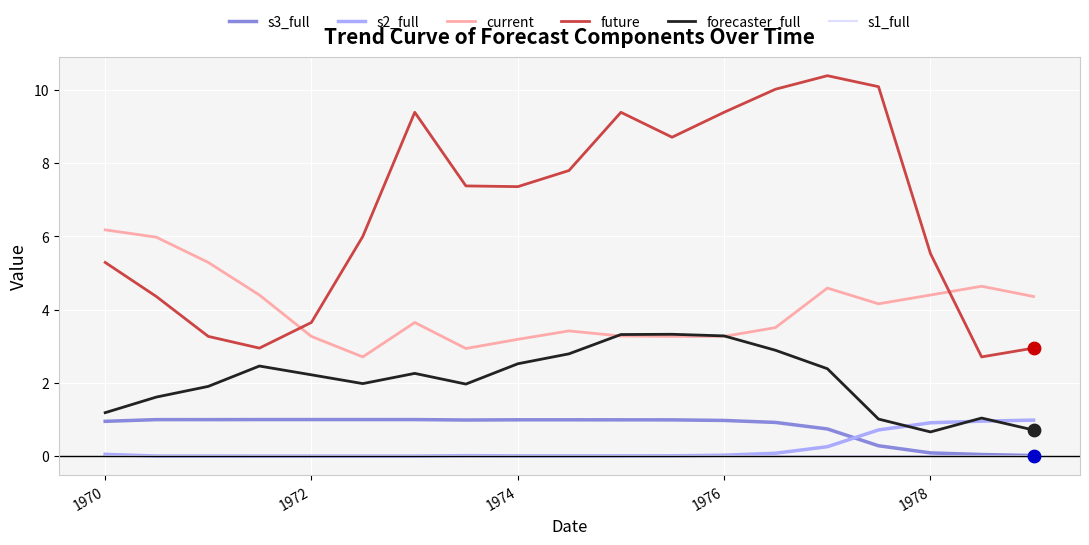

Which series has the largest total across all categories?

future